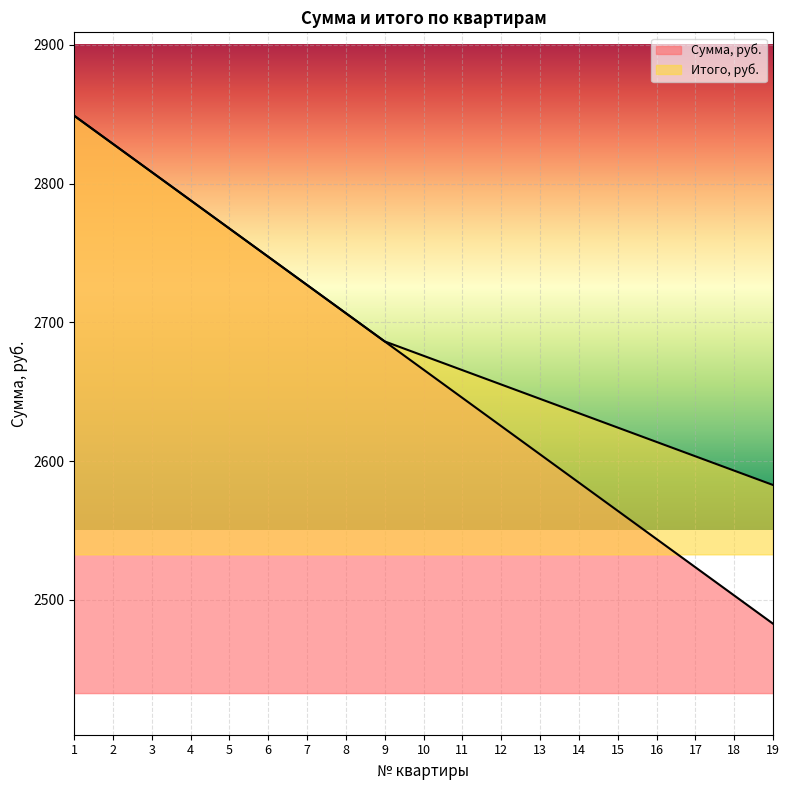

Is it true that Итого, руб. equals 787.3 at 2?

False